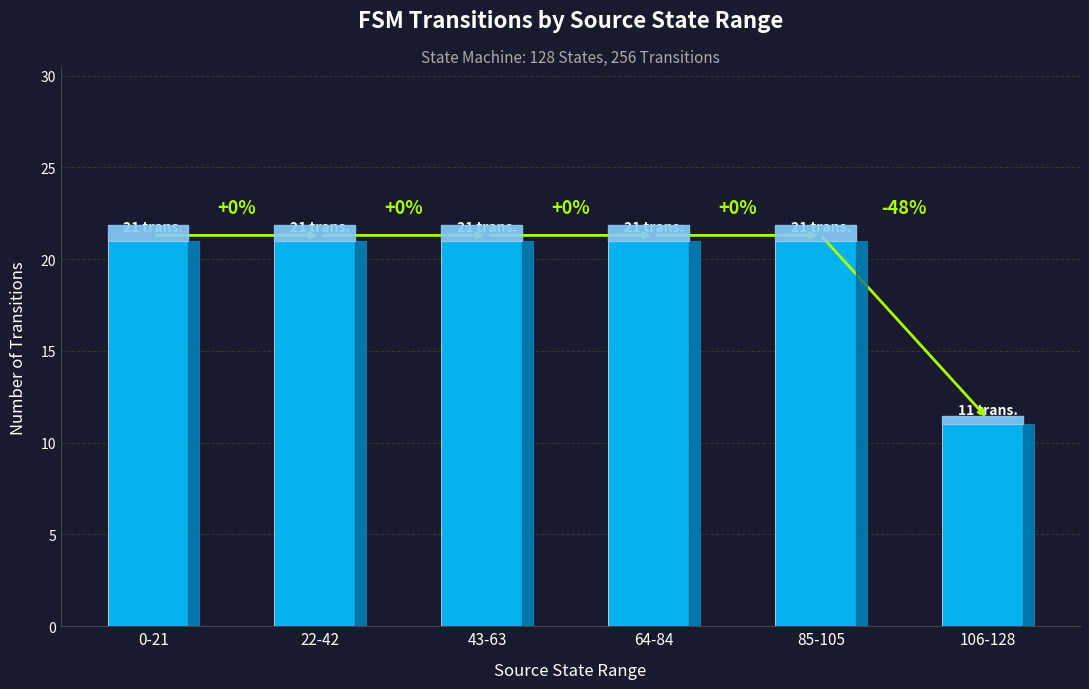

Which label corresponds to the largest value in the chart?

0-21